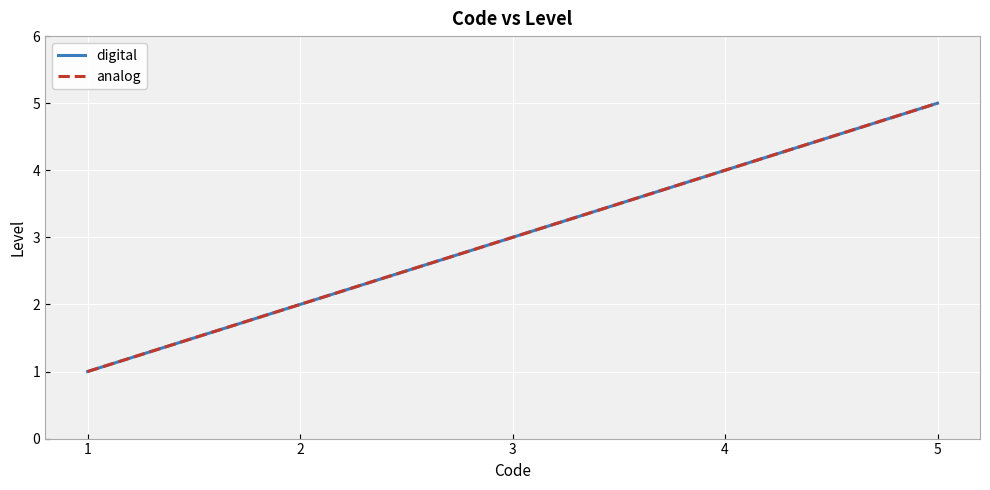

Read the digital value at 3.

3